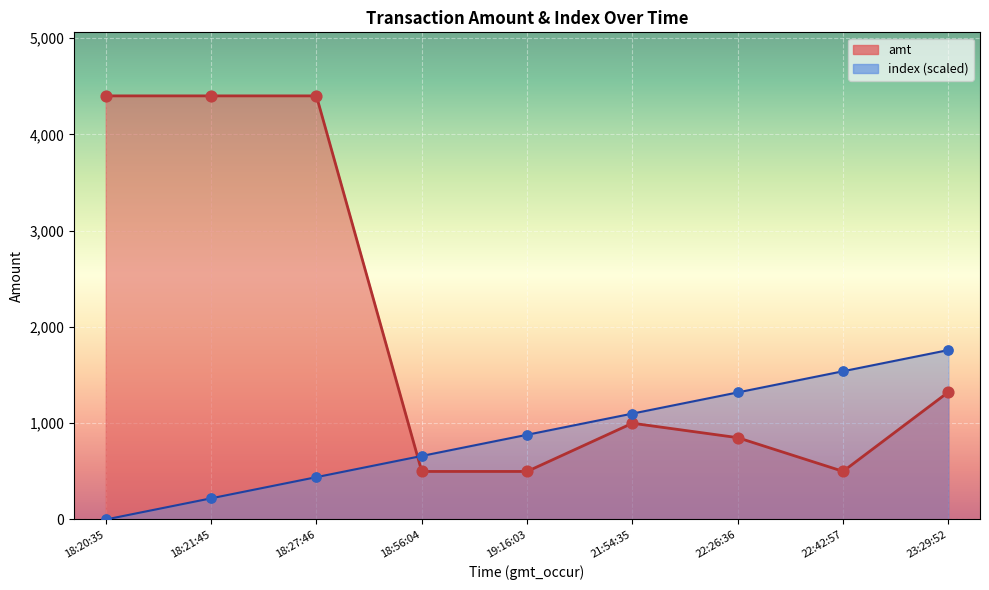

What are all the series names shown in the legend?

amt, index